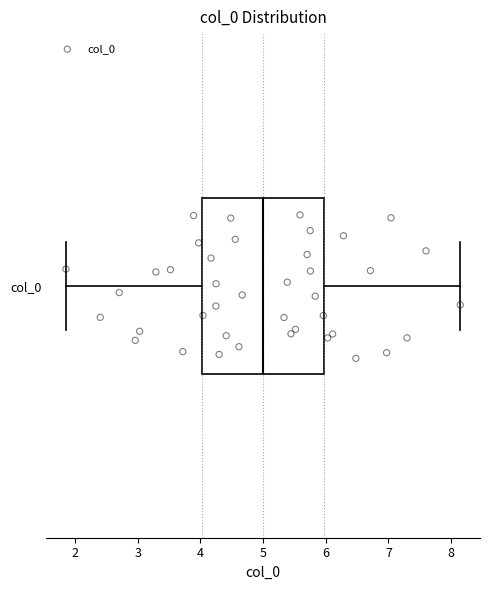

Transcribe this box plot: give where the median line is, the range the box spans, and where the two whiskers end, as read against the x-axis. The values are not printed on the chart, so give them approximately, as read against the axis.

median 5.0, box 4.0 to 6.0, whiskers 1.9 to 8.1